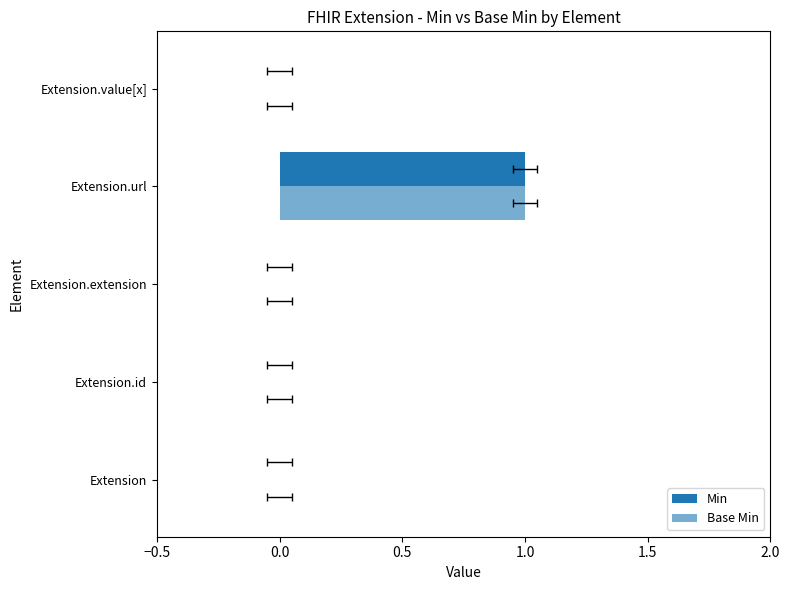

What is the maximum value shown in the chart?

1